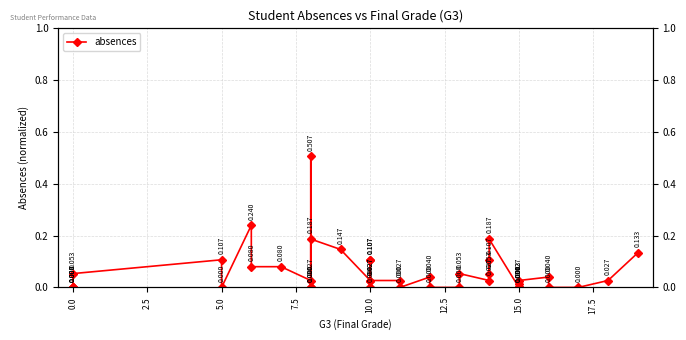

Does the chart display data point markers on the line(s)?

Yes